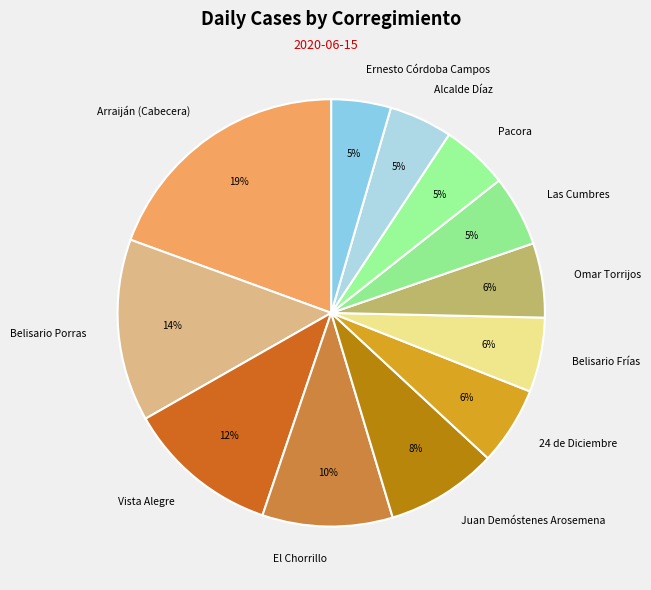

Is Vista Alegre the majority of the pie?

No